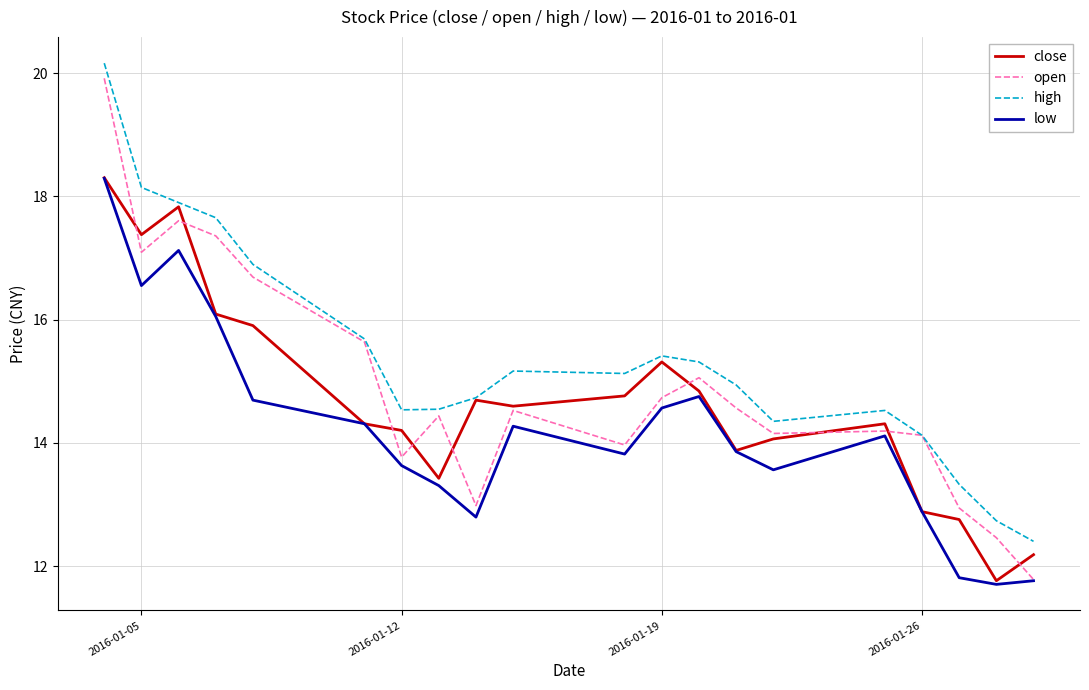

Rank the series by their average value, from lowest to highest.

low, close, open, high